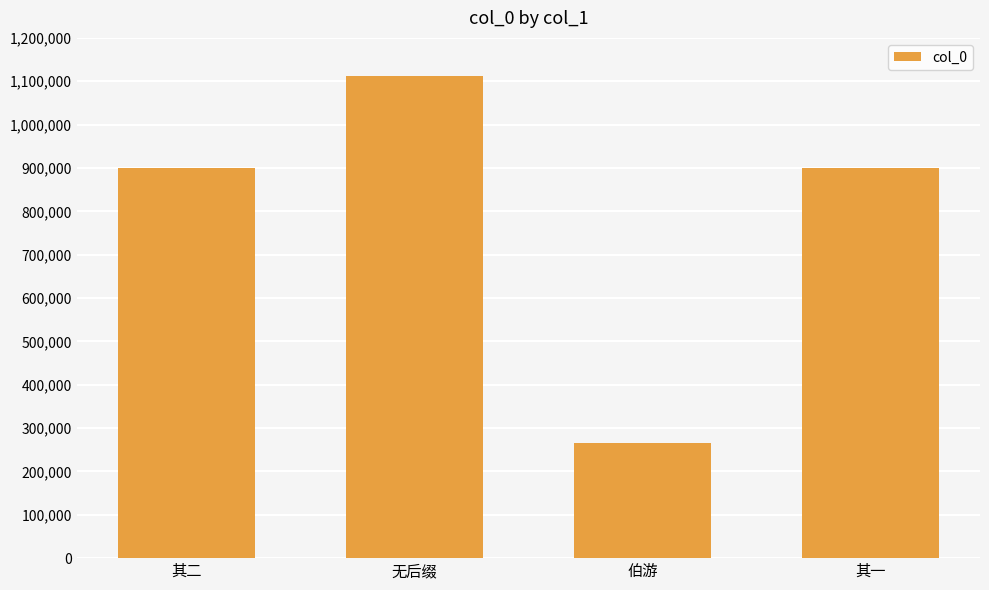

The chart shows a value of 372713 at 伯游. True or false?

False